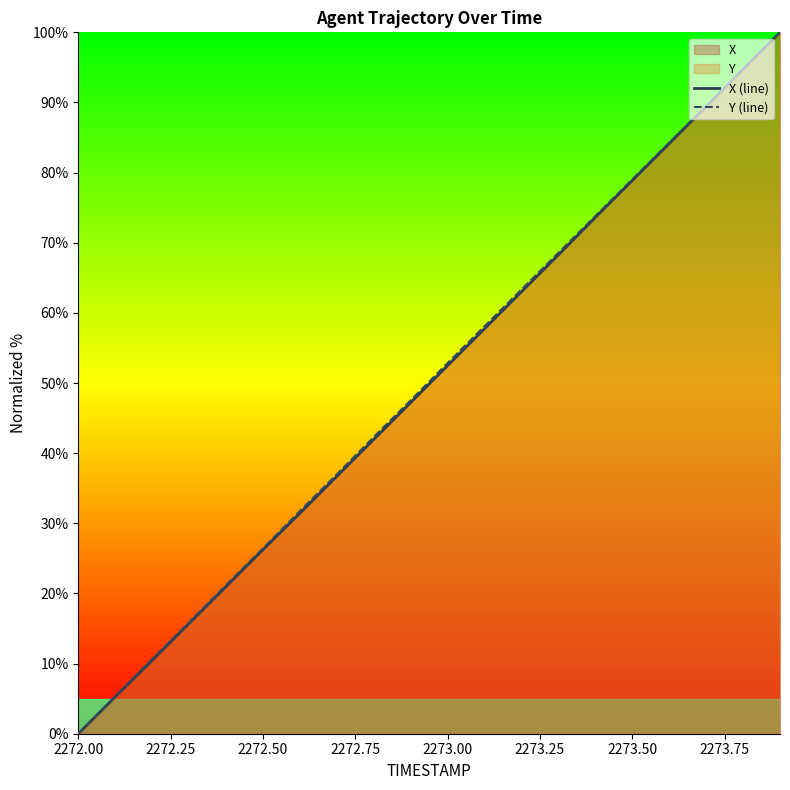

True or false: Y (line) has more than 2 interior local peaks.

False